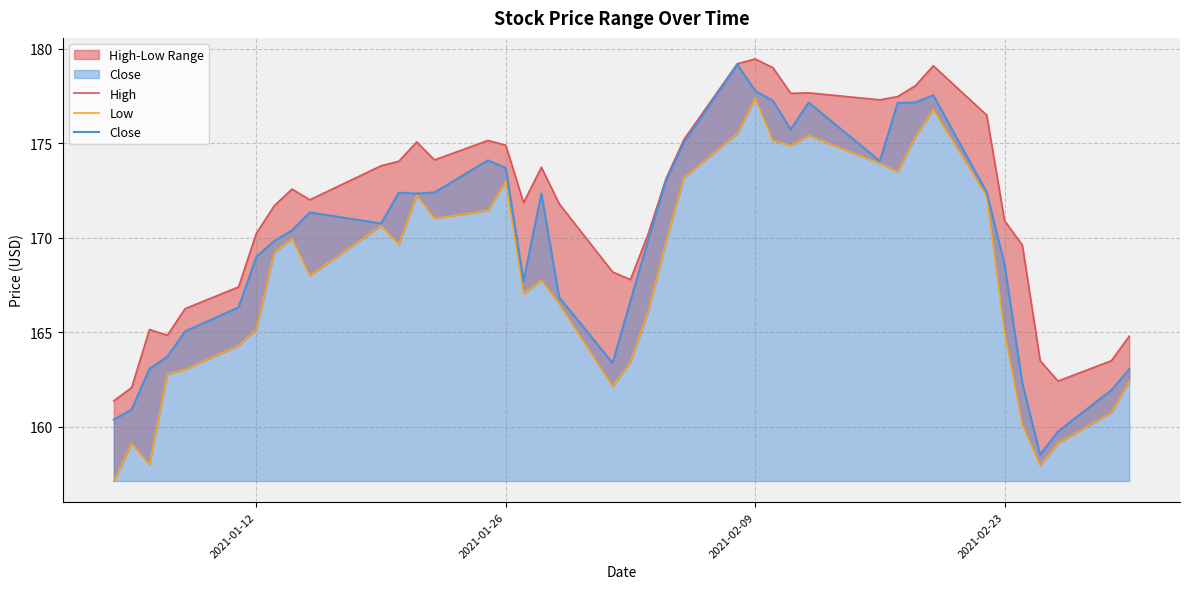

What is the lowest value of the Close series?

158.5